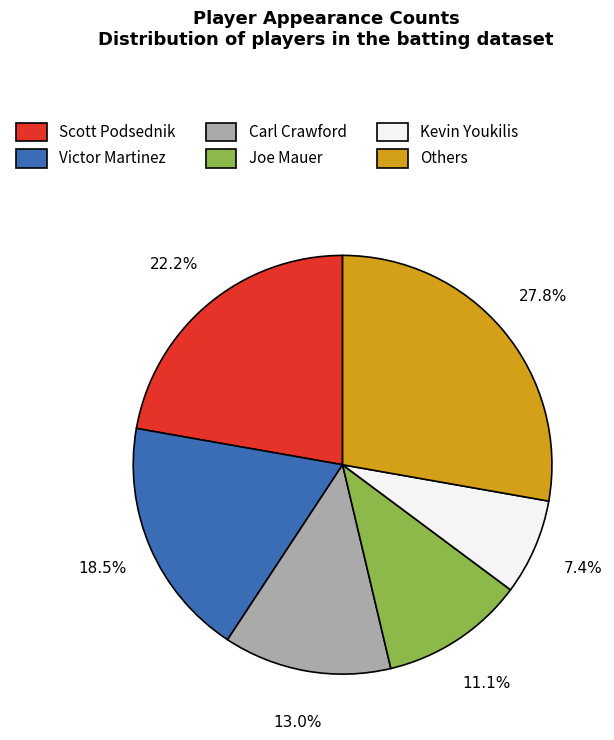

Is there any slice that represents more than half of the pie?

No